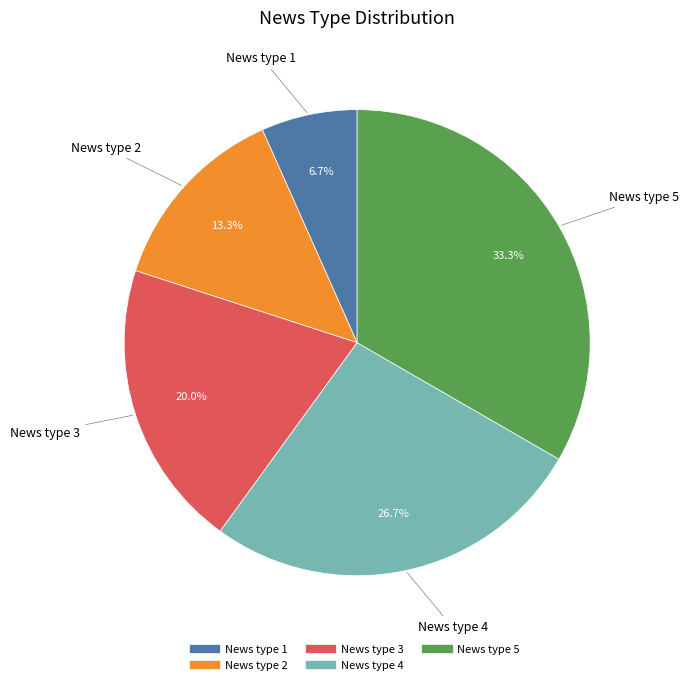

What percentage is the News type 1 slice, to the nearest percent?

7%